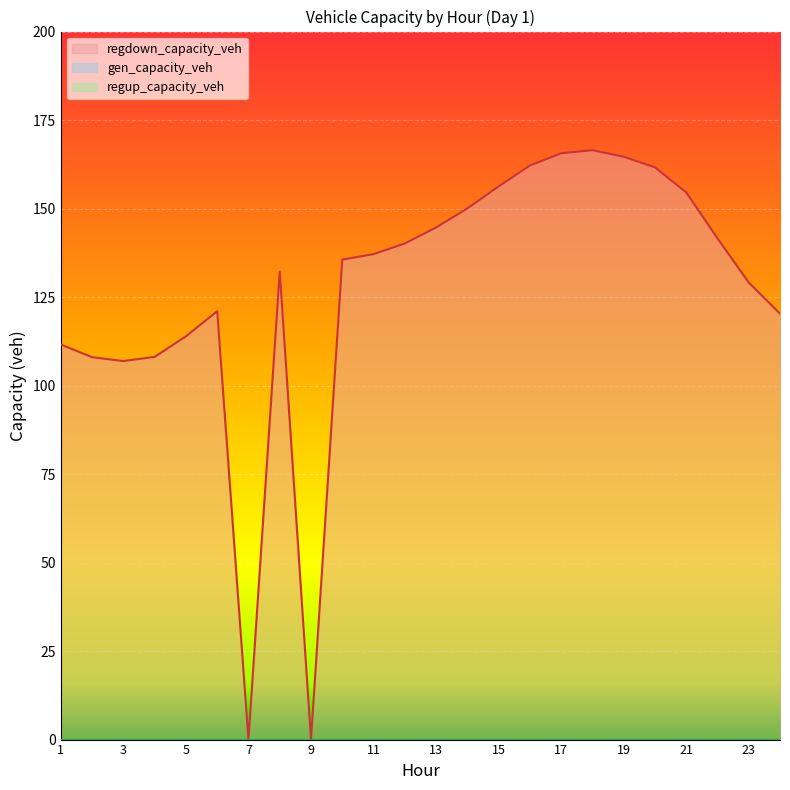

True or false: regup_capacity_veh and gen_capacity_veh cross at least once.

False